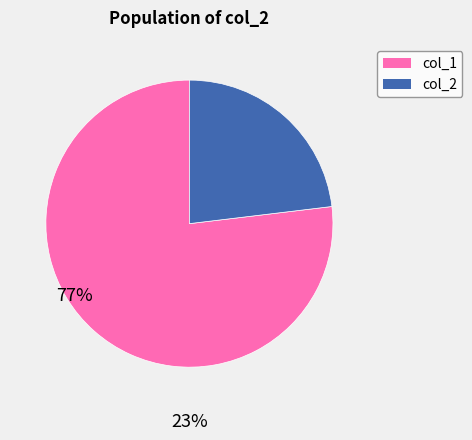

Rank the categories by value from lowest to highest.

col_2, col_1